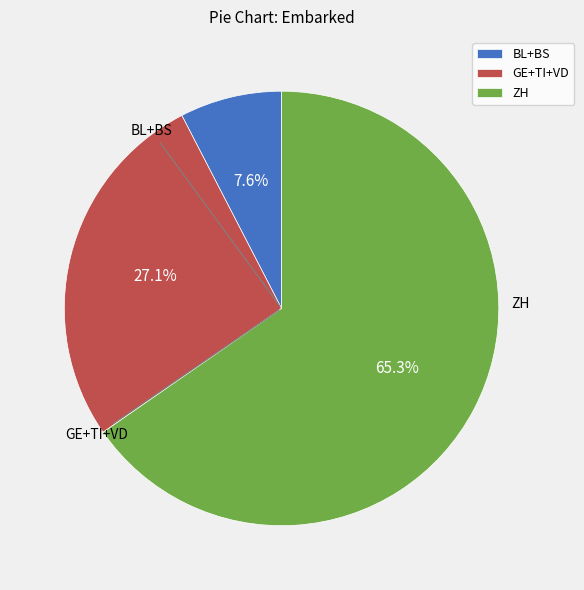

To the nearest percent, what is the average slice percentage?

33%